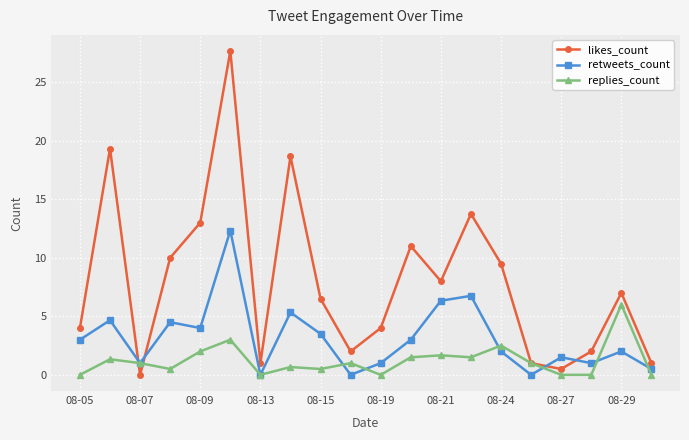

Reading left to right, what are all the values shown in this chart?

likes_count: 4.0	19.3	0.0	10.0	13.0	27.7	1.0	18.7	6.5	2.0	4.0	11.0	8.0	13.8	9.5	1.0	0.5	2.0	7.0	1.0
retweets_count: 3.0	4.7	1.0	4.5	4.0	12.3	0.0	5.3	3.5	0.0	1.0	3.0	6.3	6.8	2.0	0.0	1.5	1.0	2.0	0.5
replies_count: 0.0	1.3	1.0	0.5	2.0	3.0	0.0	0.7	0.5	1.0	0.0	1.5	1.7	1.5	2.5	1.0	0.0	0.0	6.0	0.0